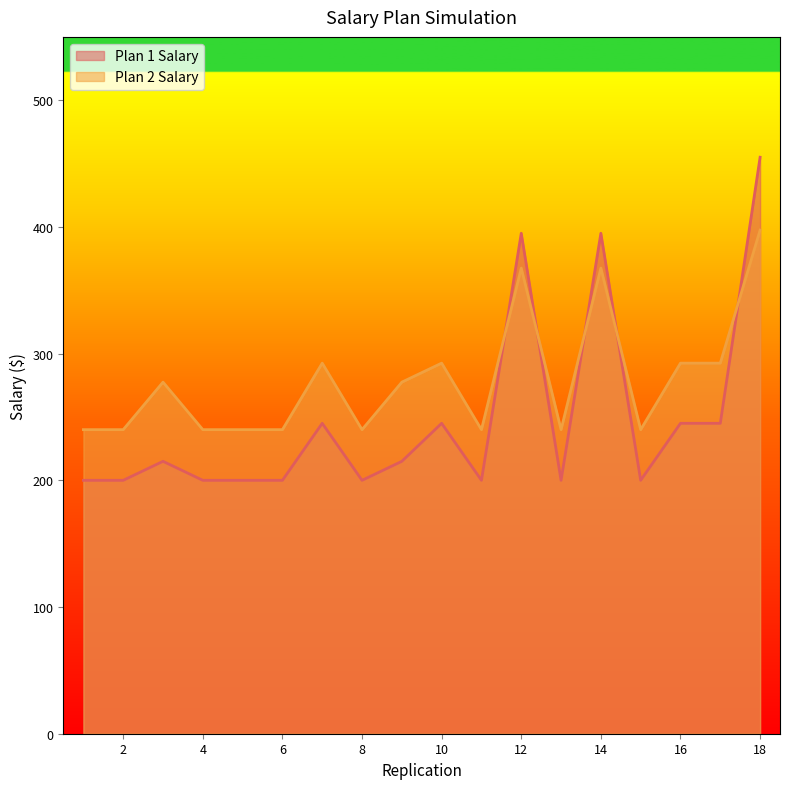

Reading left to right, extract all data points from this chart.

Plan 1 Salary: 200.0	200.0	215.0	200.0	200.0	200.0	245.0	200.0	215.0	245.0	200.0	395.0	200.0	395.0	200.0	245.0	245.0	455.0
Plan 2 Salary: 240.0	240.0	277.5	240.0	240.0	240.0	292.5	240.0	277.5	292.5	240.0	367.5	240.0	367.5	240.0	292.5	292.5	397.5